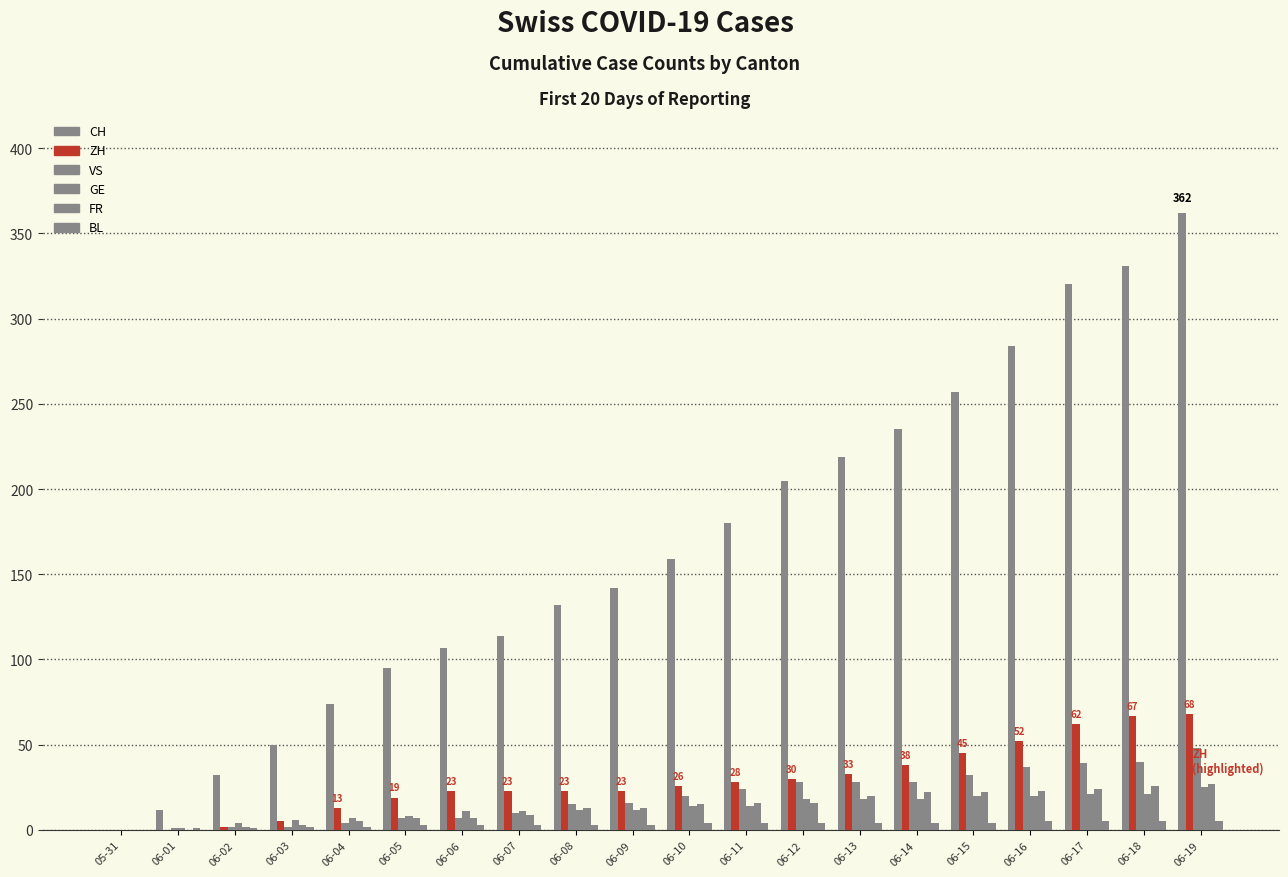

Which series has the widest spread of values?

CH